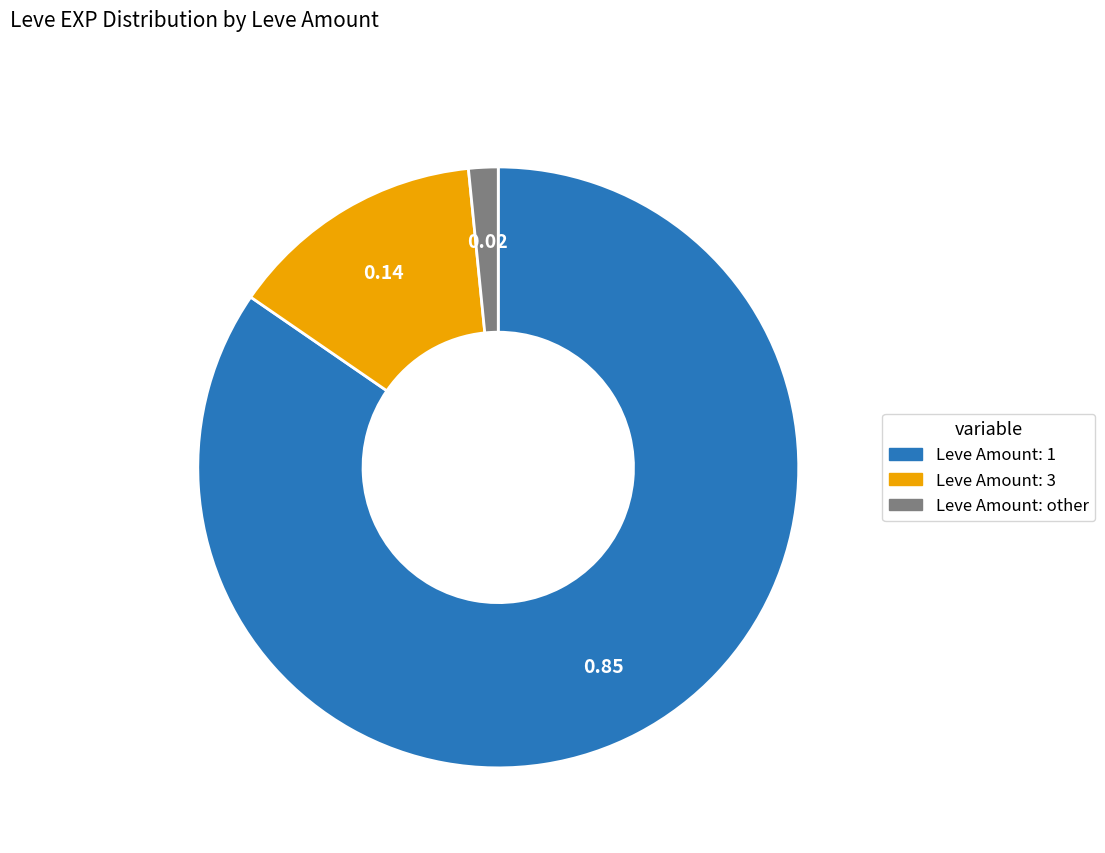

Which category has the biggest portion of the pie?

Leve Amount: 1